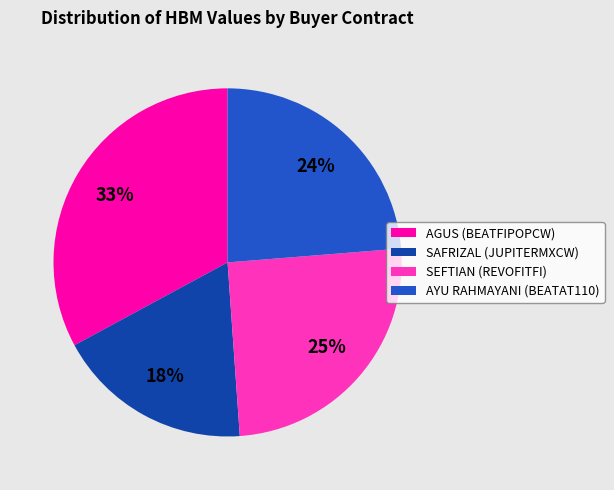

Count the number of slices in the pie.

4